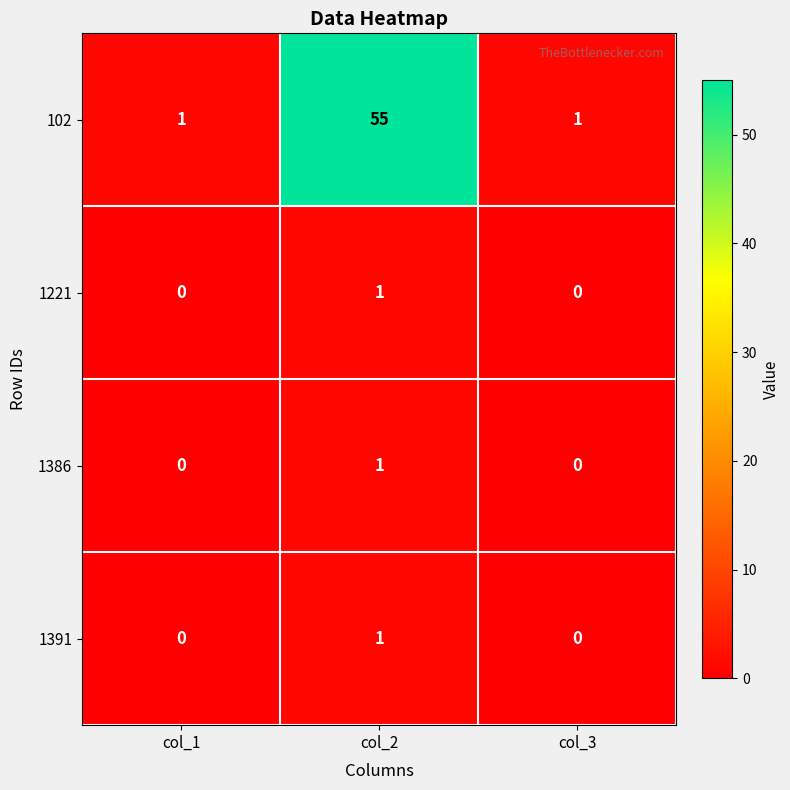

True or false: 1221 has a value of 0 at col_3.

True